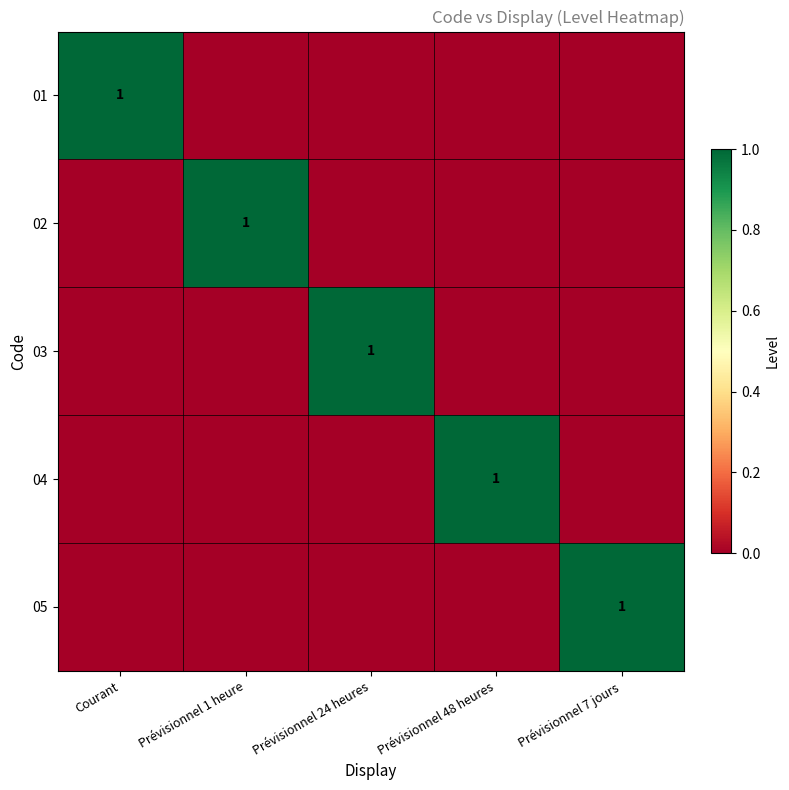

Is it true that 04 equals 0 at Prévisionnel 48 heures?

False